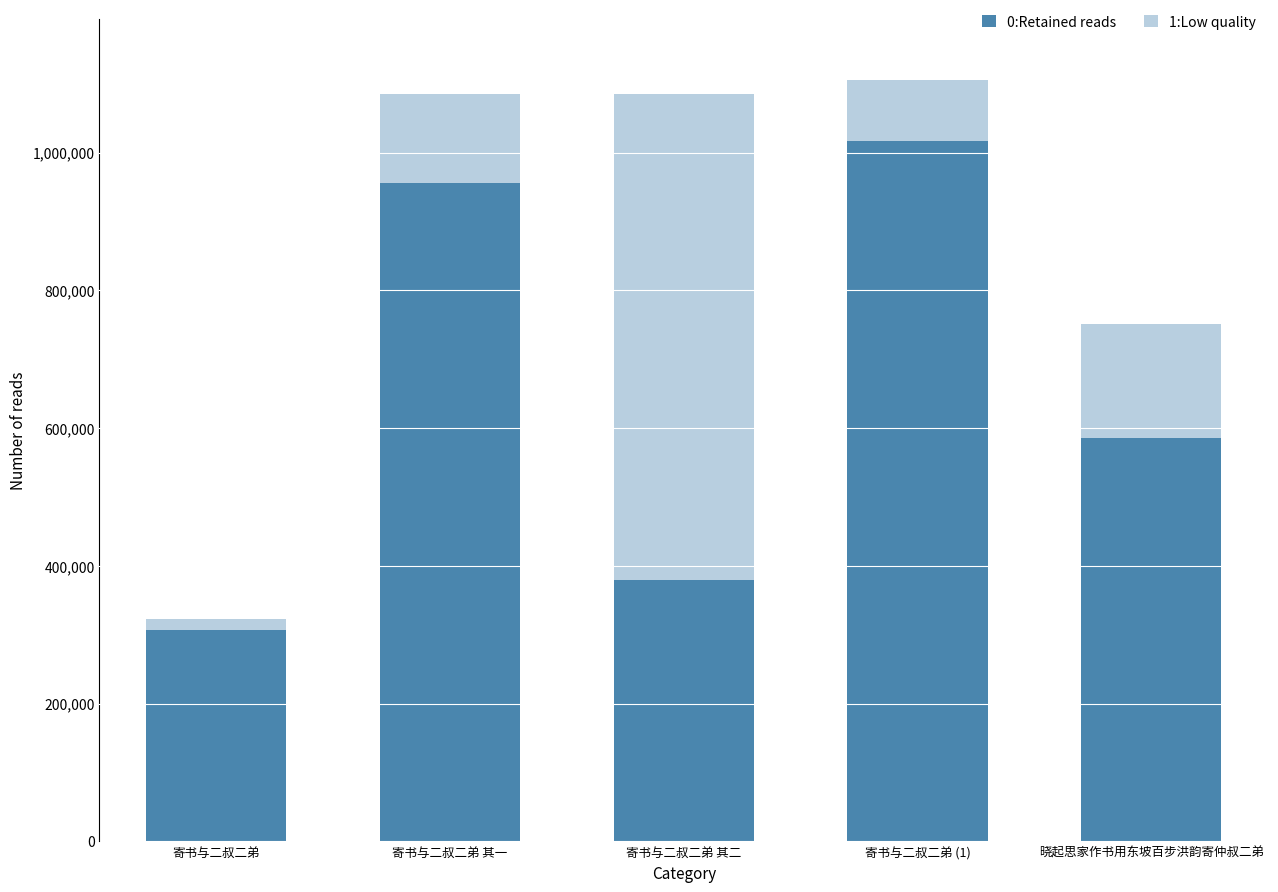

At which label does 0:Retained reads reach its peak?

寄书与二叔二弟 (1)